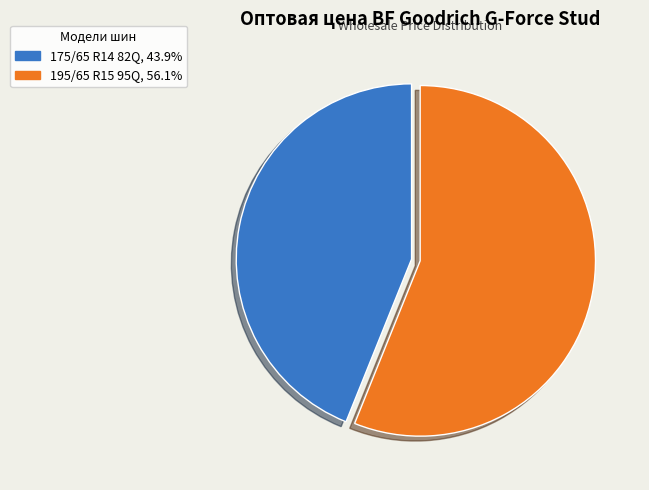

Is there a majority slice in this chart?

Yes